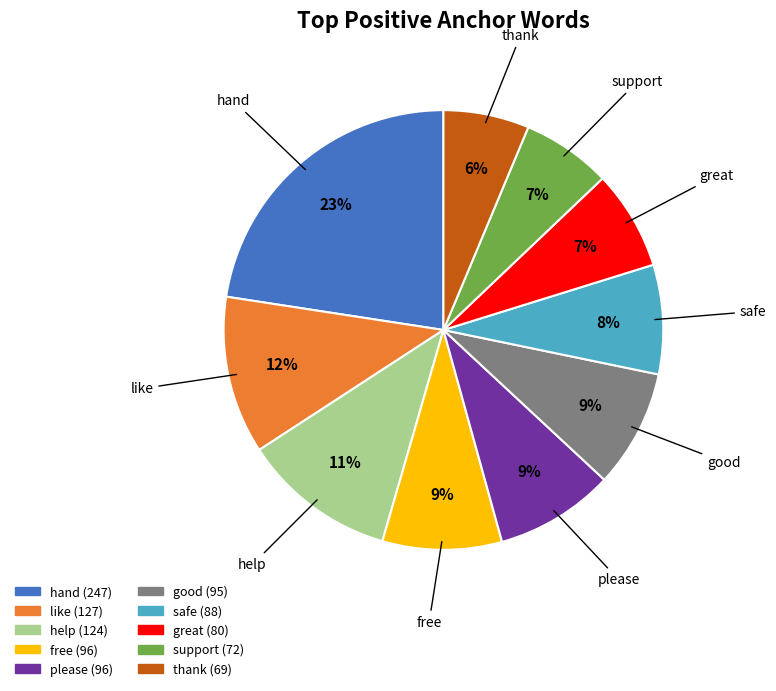

To the nearest percent, what is the average slice percentage?

10%